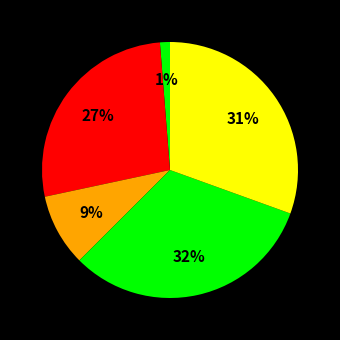

Count the number of slices in the pie.

5